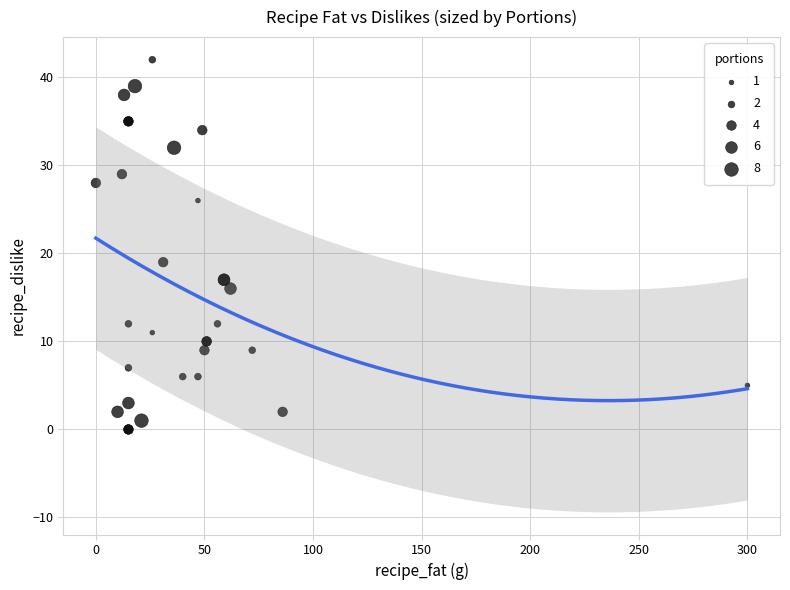

What Y value in the scatter plot is closest to 21?

19